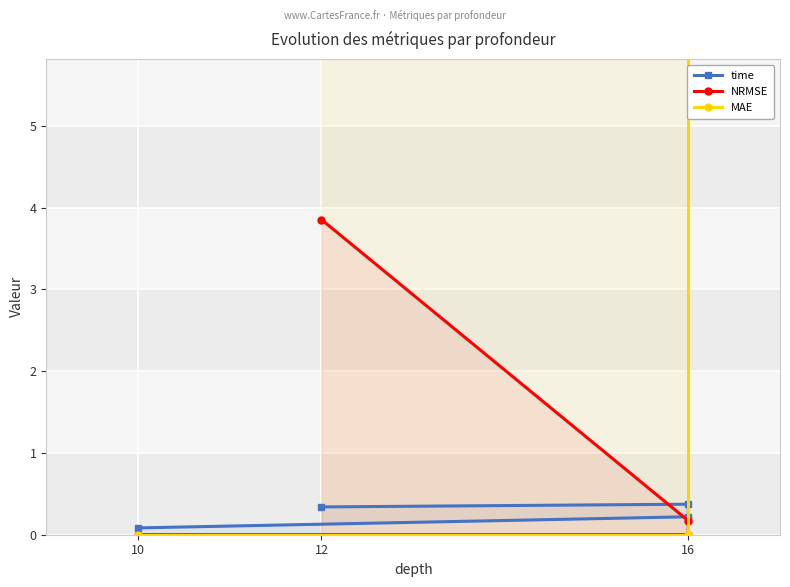

What is the sum of all time values?

1.2